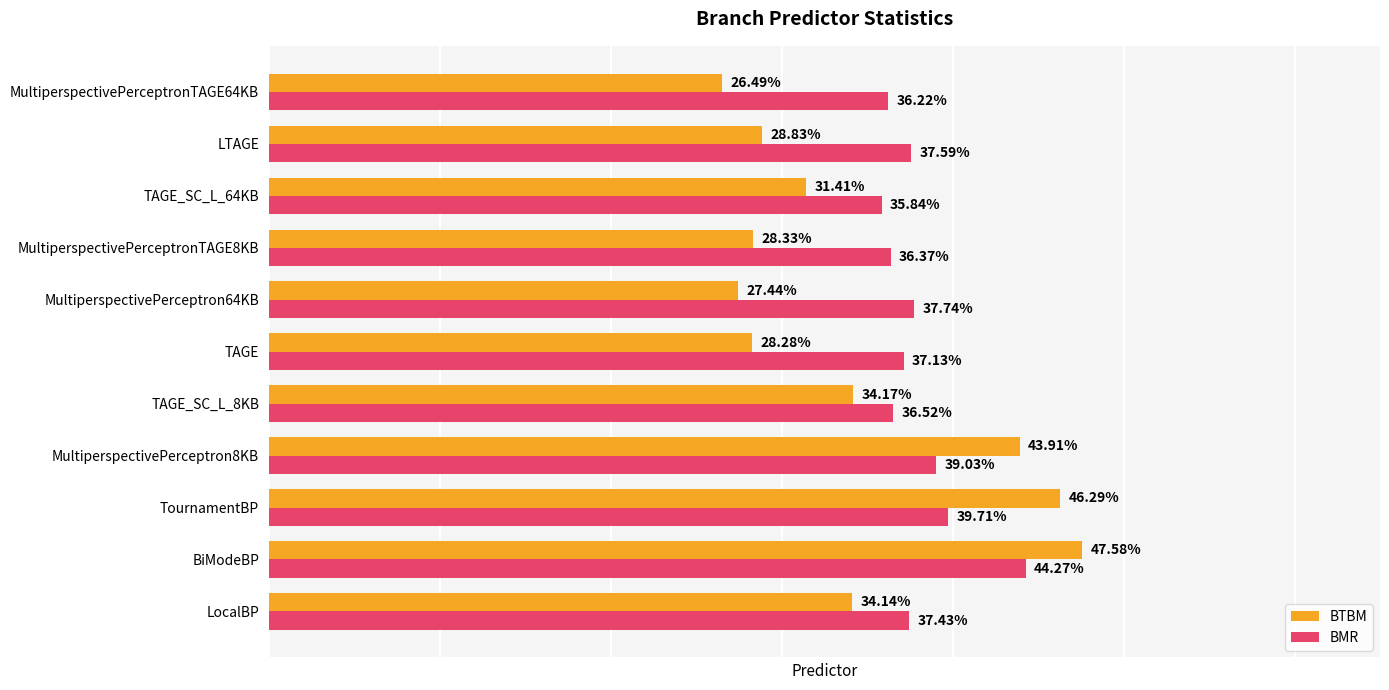

Which series changed the most between MultiperspectivePerceptron8KB and TAGE_SC_L_8KB?

BTBM